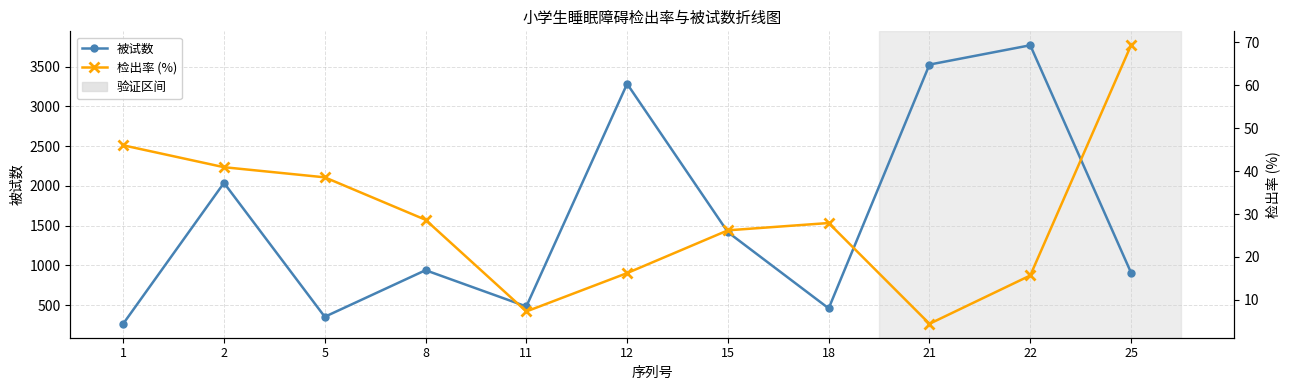

Rank the categories by 检出率 (%) value from highest to lowest.

25, 1, 2, 5, 8, 18, 15, 12, 22, 11, 21